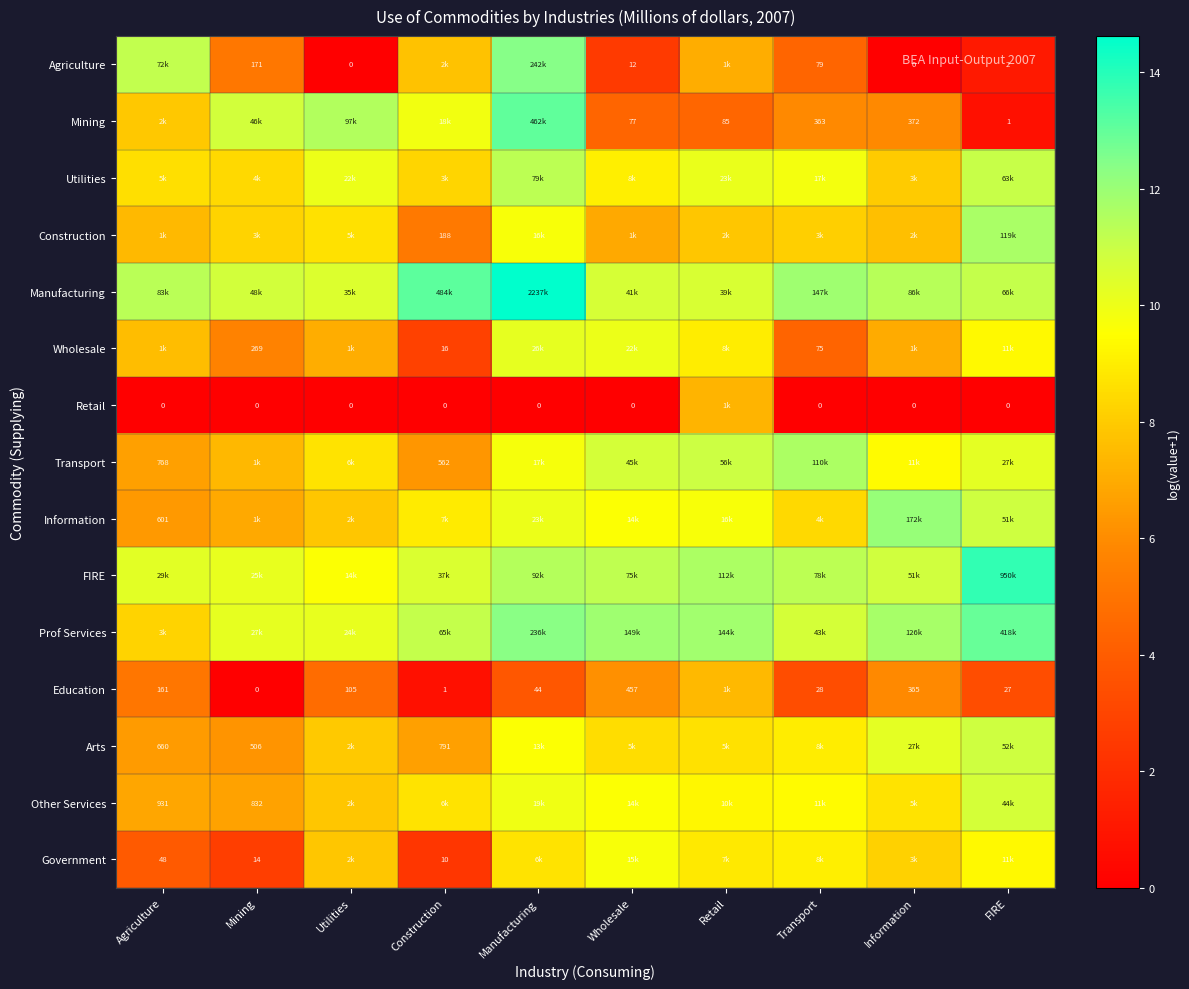

Which series has the largest total across all categories?

Manufacturing